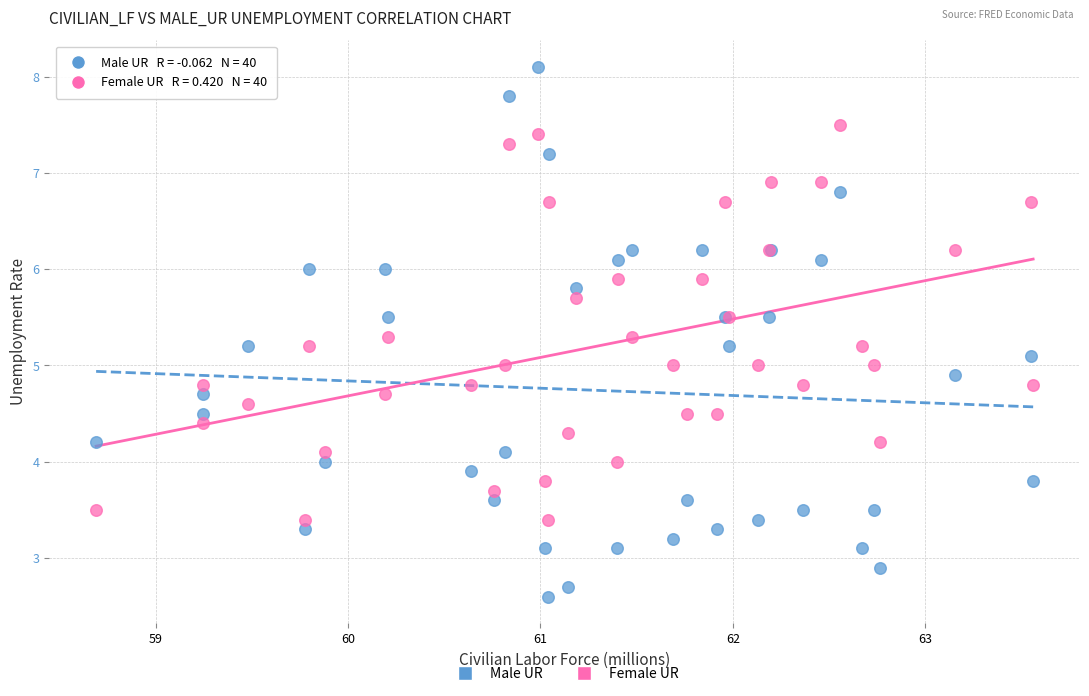

What is the X range (max minus min) for the scatter plot?

4.9